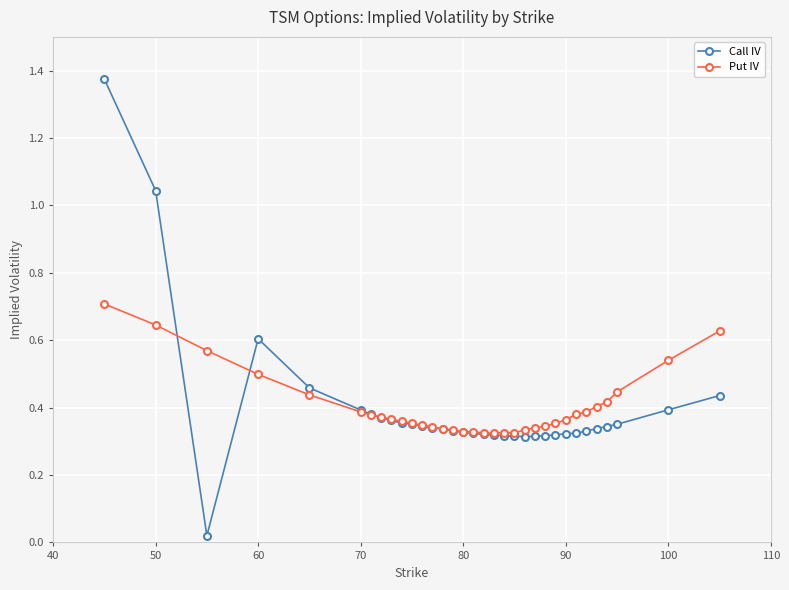

What is the difference between the second highest and second lowest values in the Call IV series?

0.7